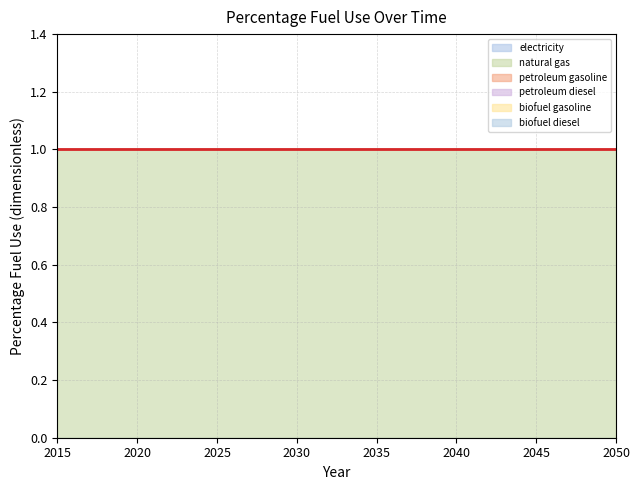

Which series has the widest spread of values?

electricity